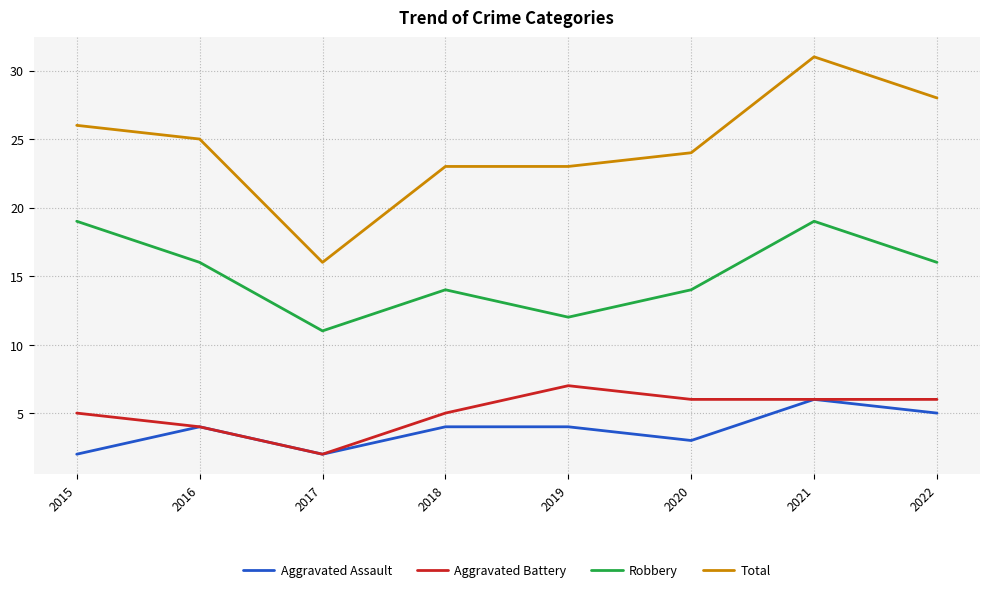

Reading left to right, transcribe all the data shown in this chart.

Aggravated Assault: 2	4	2	4	4	3	6	5
Aggravated Battery: 5	4	2	5	7	6	6	6
Robbery: 19	16	11	14	12	14	19	16
Total: 26	25	16	23	23	24	31	28